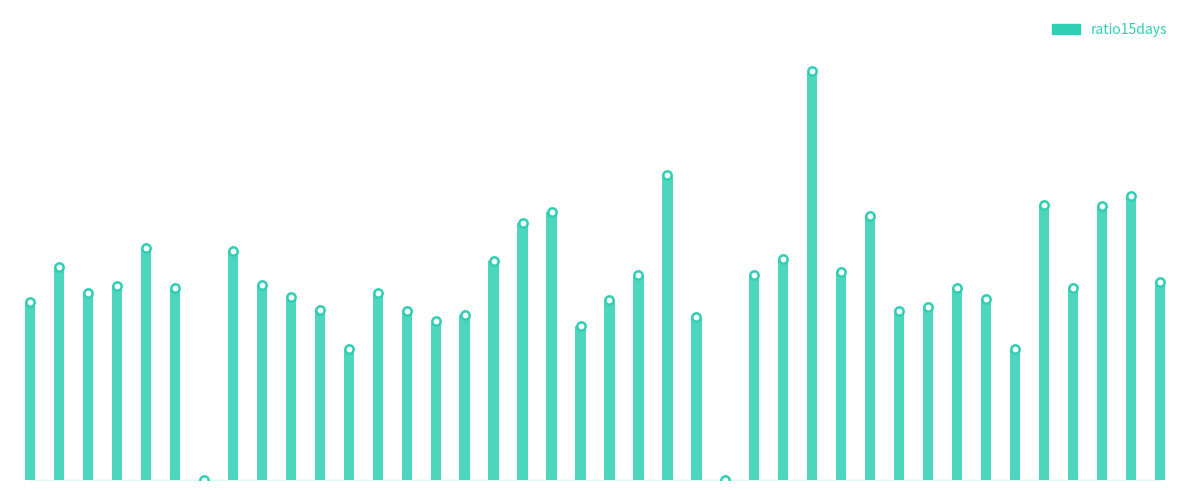

What is the average value?

2.8